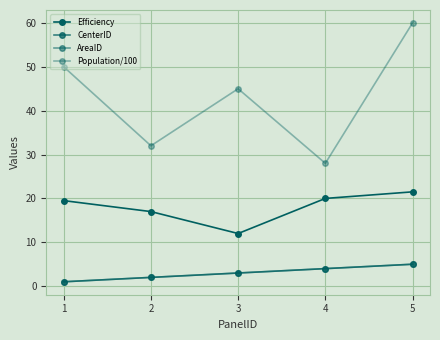

Rank the series by their maximum value, from highest to lowest.

Population/100, Efficiency, CenterID, AreaID